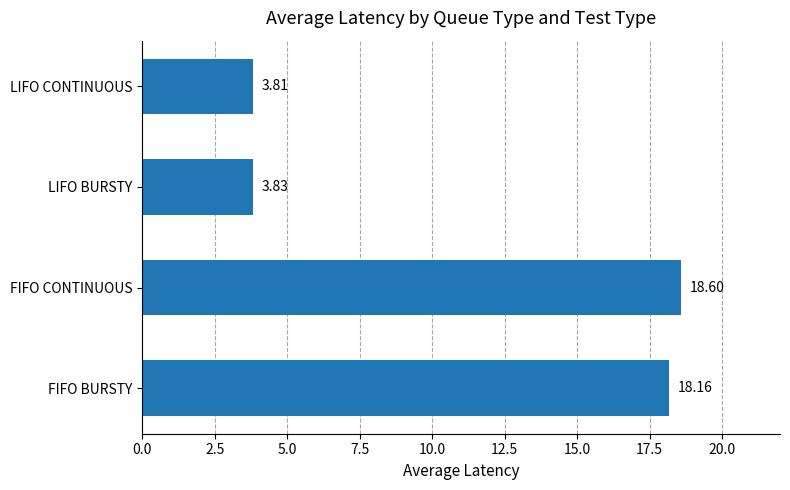

Does the chart contain stacked bars?

No